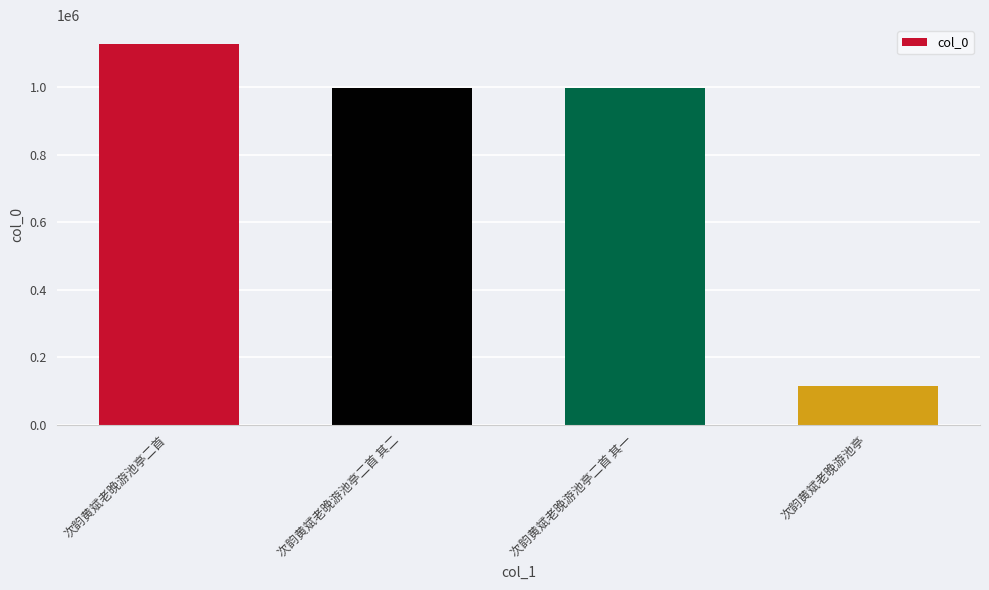

Which category has the highest value across all series?

次韵黄斌老晚游池亭二首